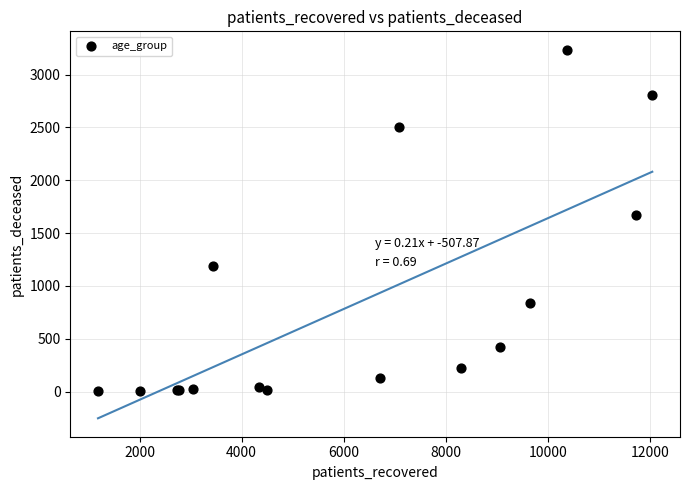

What Y value in the scatter plot is closest to 1619?

1667